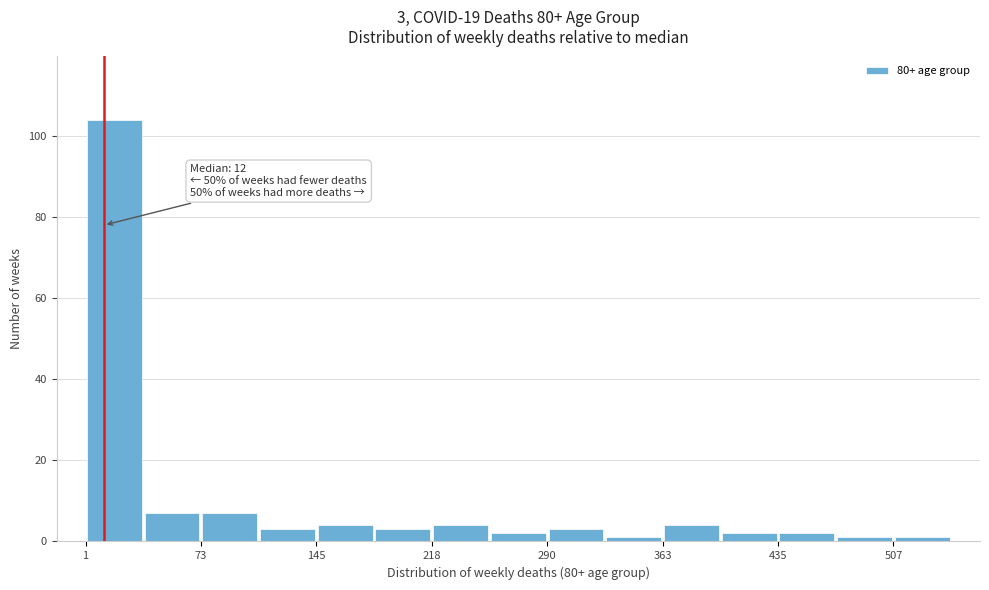

Around what value on the x-axis is the tallest bar? Give the approximate position of its centre, as read against the axis.

20